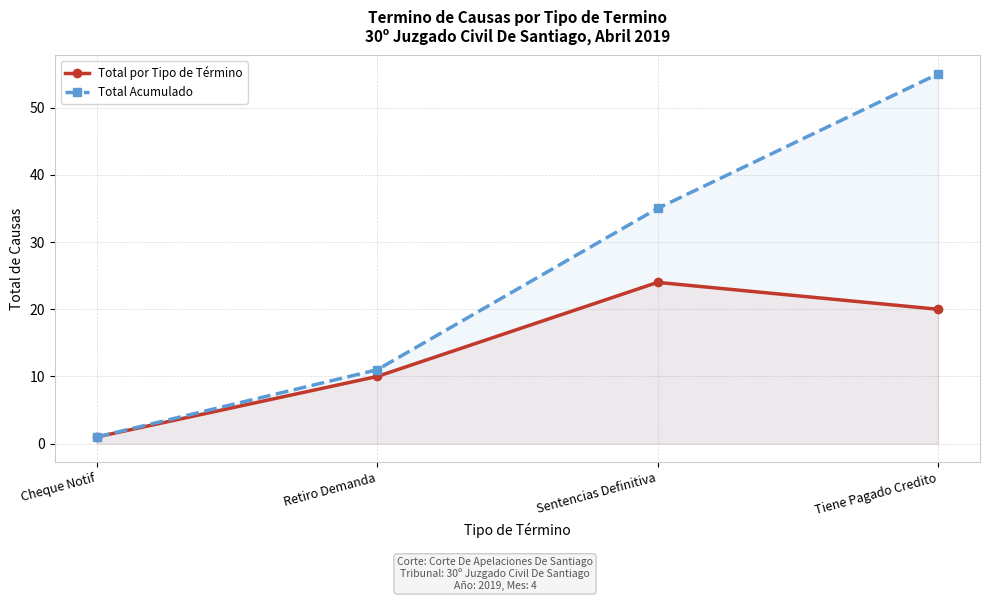

Rank the categories by Total por Tipo de Término value from lowest to highest.

Cheque Notif, Retiro Demanda, Tiene Pagado Credito, Sentencias Definitiva